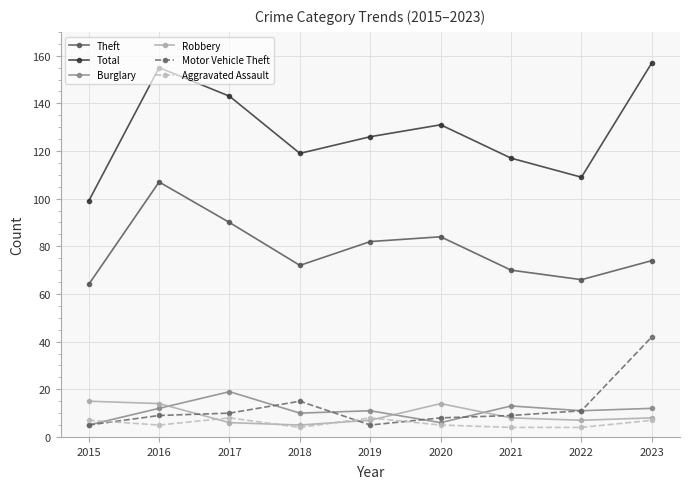

At 2016, list the series in order from largest to smallest.

Total, Theft, Robbery, Burglary, Motor Vehicle Theft, Aggravated Assault